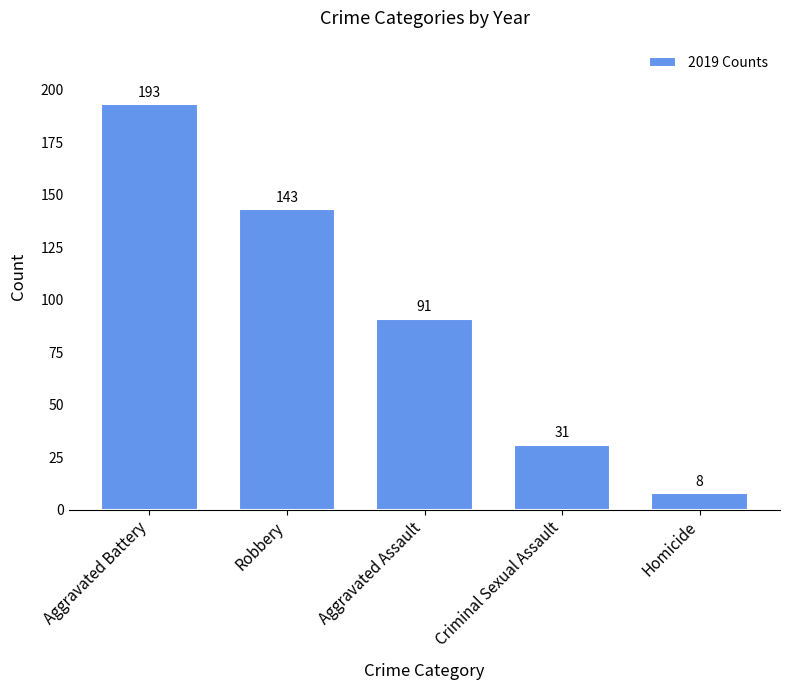

What is the value of the 1st bar from the left?

193